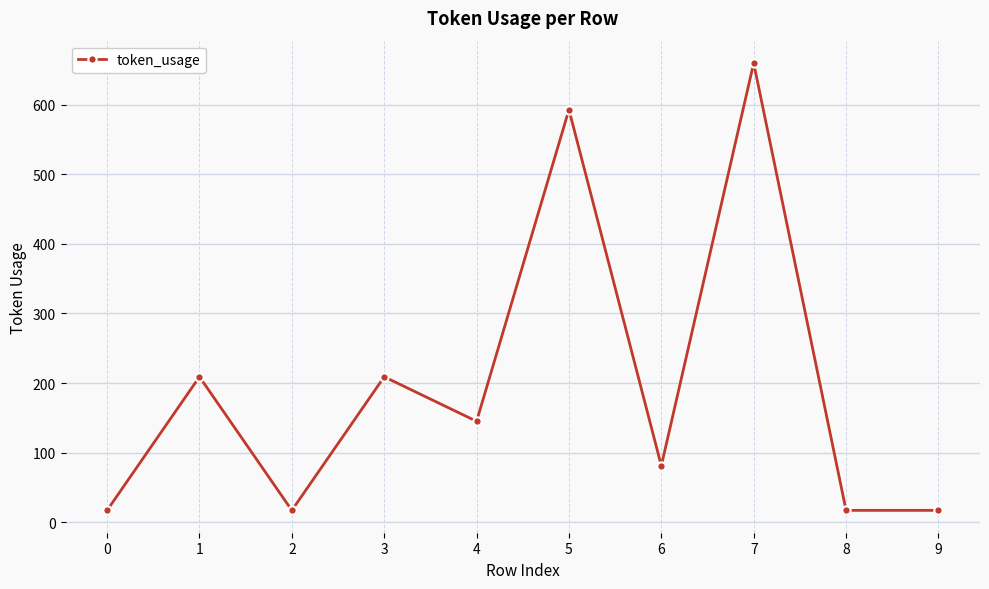

Approximately how many times larger is the value at 7 compared to 9?

38.8